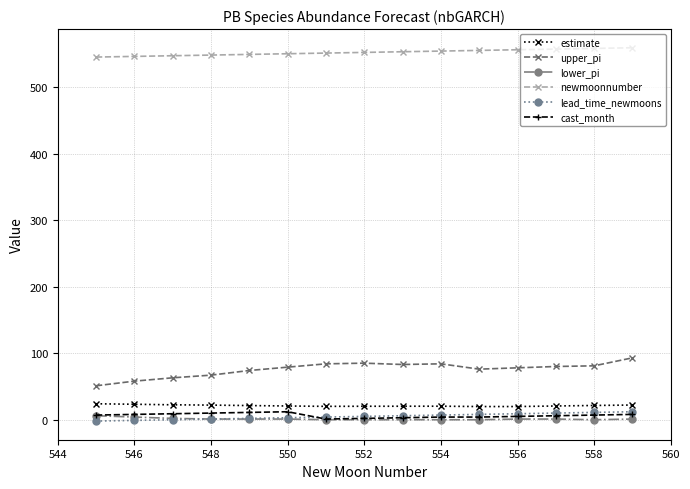

Which series has the widest spread of values?

upper_pi